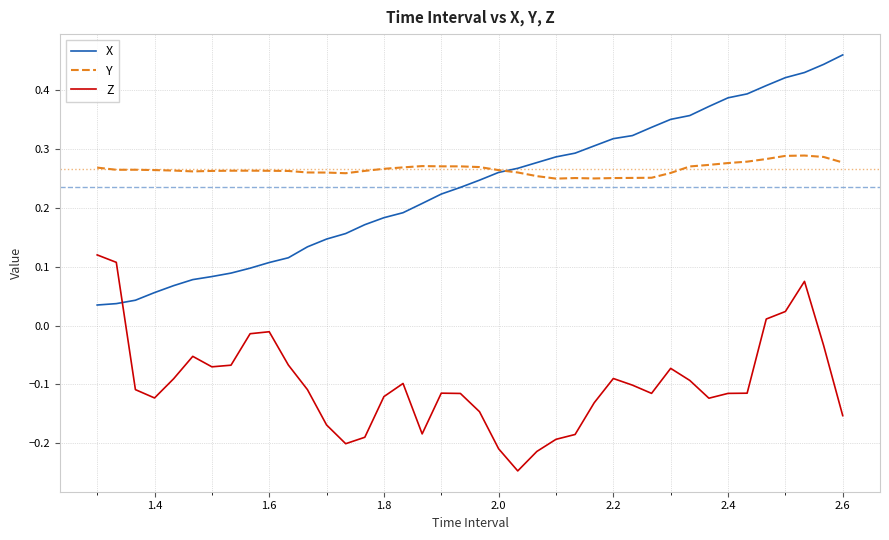

What are all the series names shown in the legend?

X, Y, Z